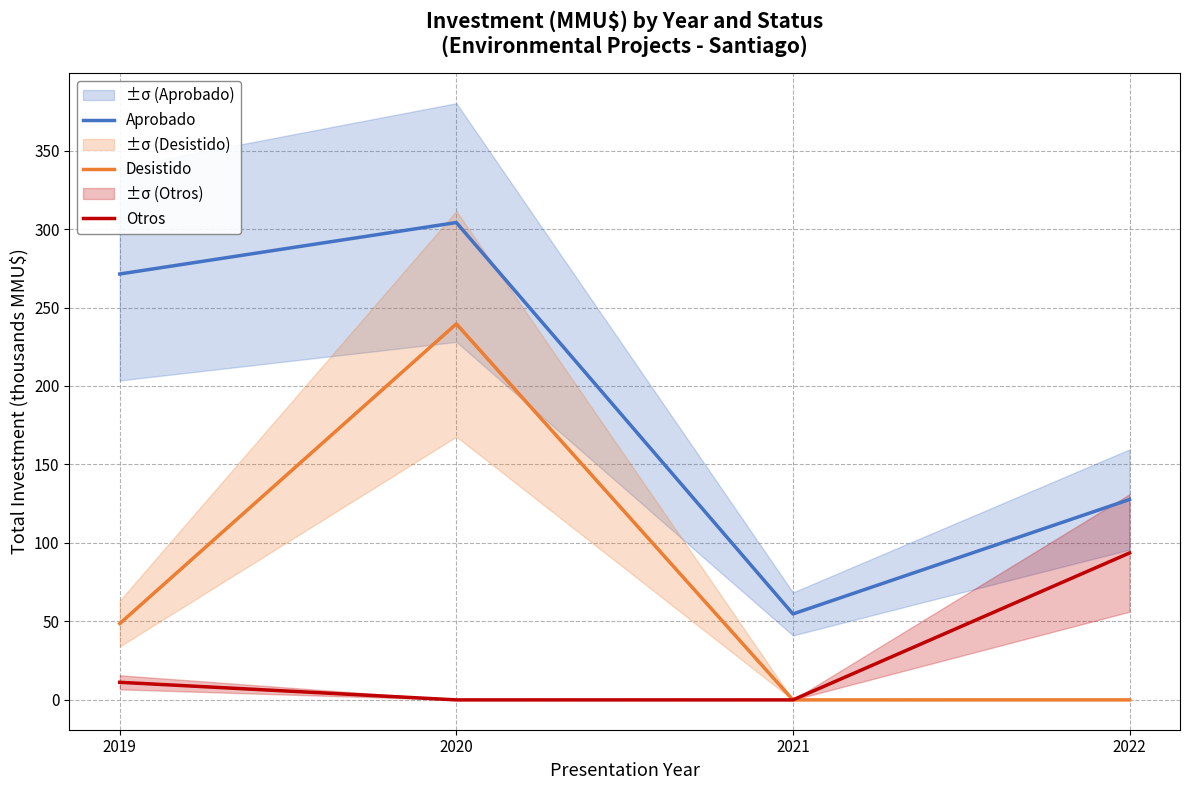

Which category has the lowest value in the Desistido series?

2021